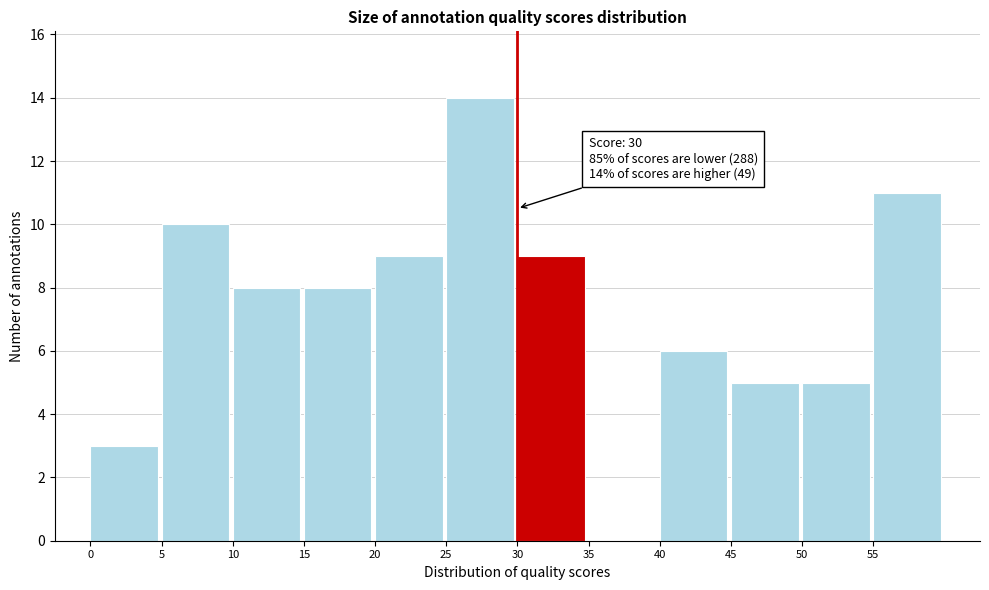

Over which range of the x-axis is the bar tallest?

25 to 30